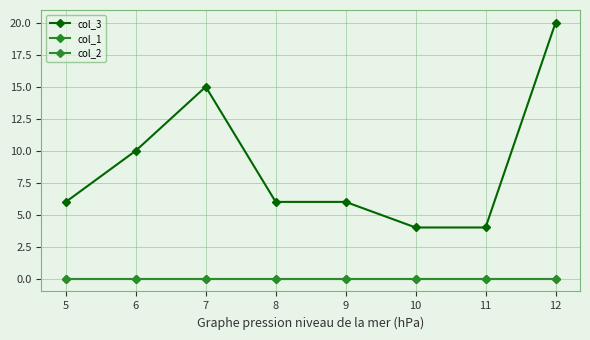

At how many categories does at least one series exceed 10?

2